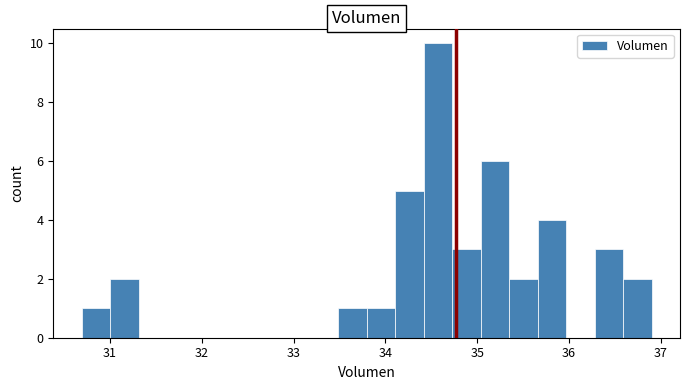

Read against the x-axis, roughly where is the centre of the tallest bar?

34.6